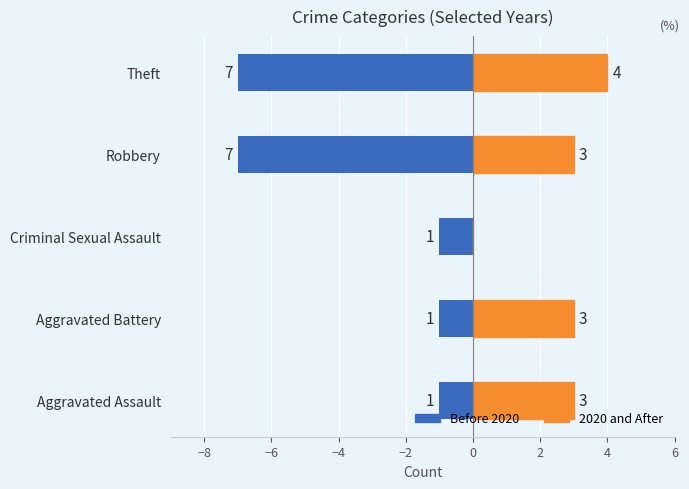

True or false: Before 2020 has a value of -4 at Robbery.

False